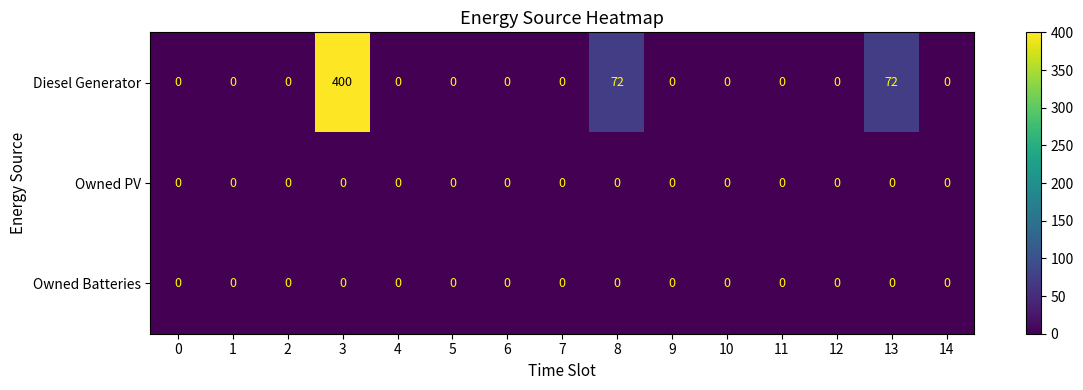

True or false: Owned Batteries has a value of 0 at 11.

True